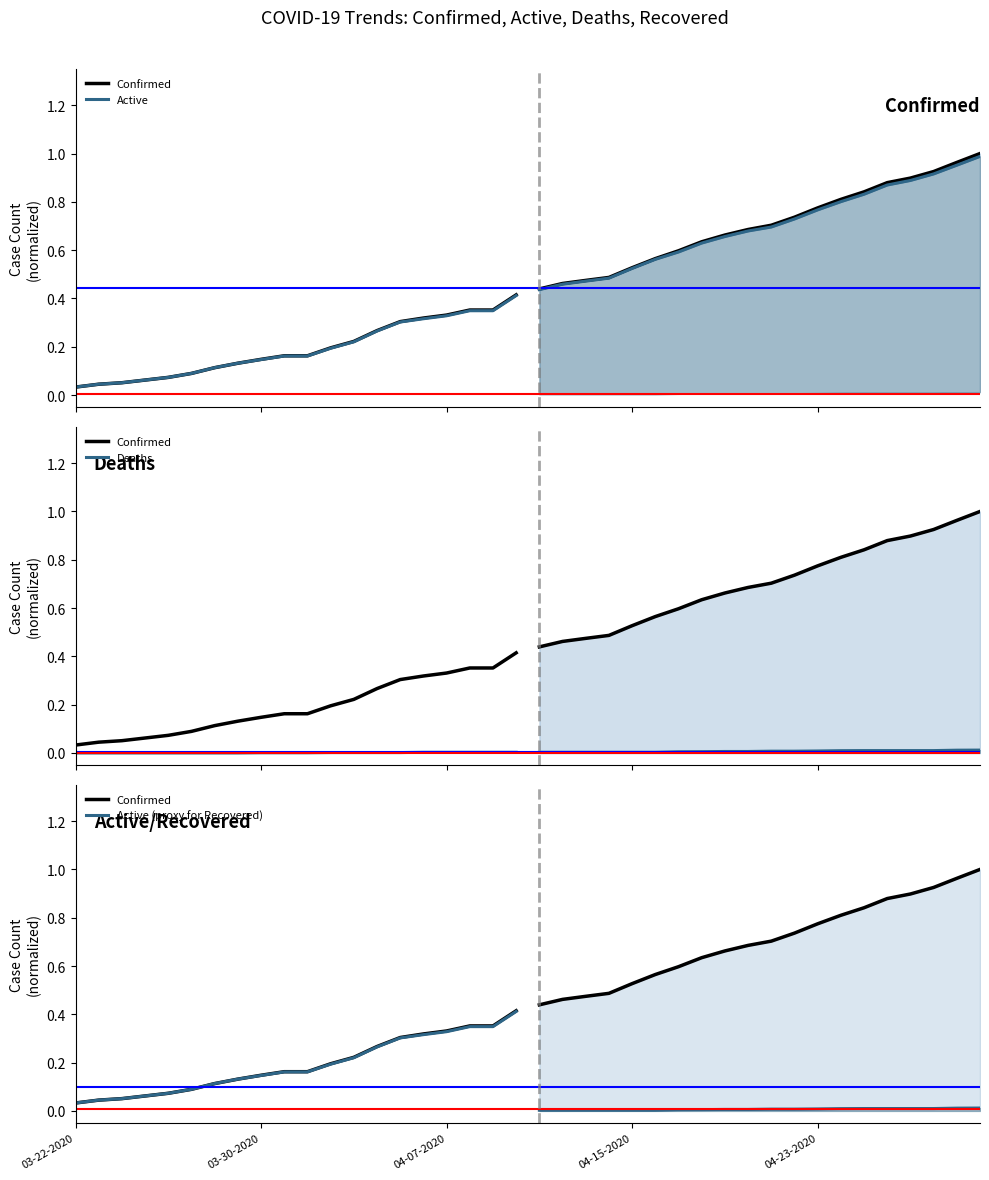

What is the difference between the highest and lowest values at 03-30-2020?

0.1